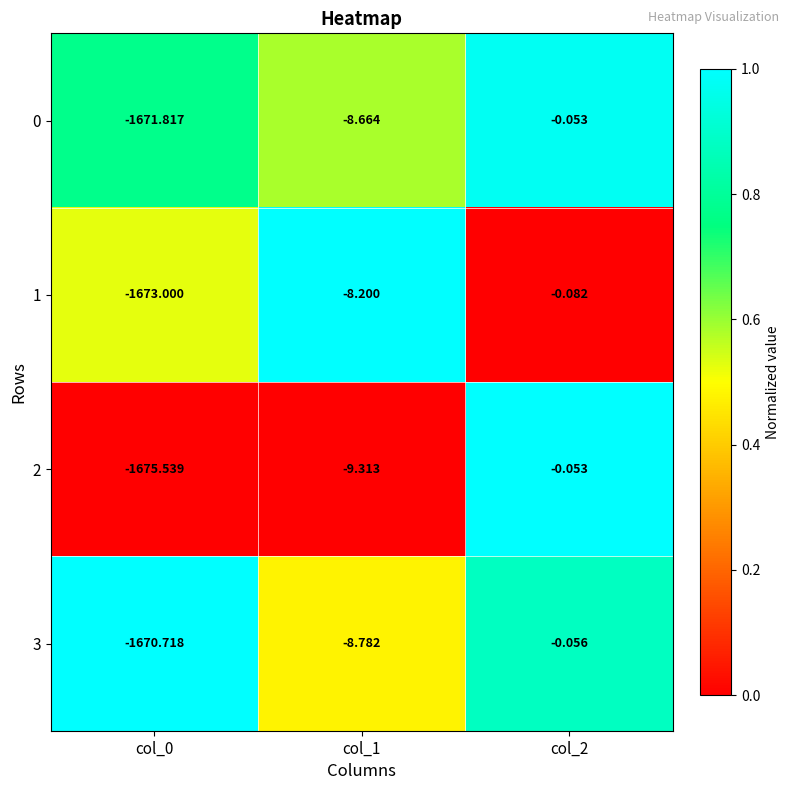

Is the value of 2 at col_0 greater than the value of 1 at col_1?

No